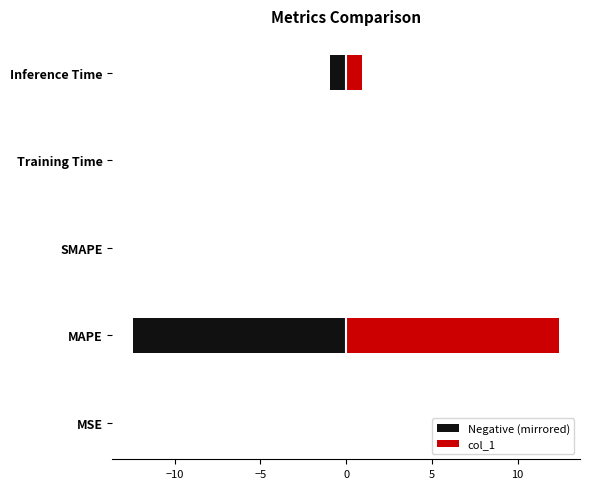

What is the difference between the maximum and second lowest values in the col_1 series?

12.4